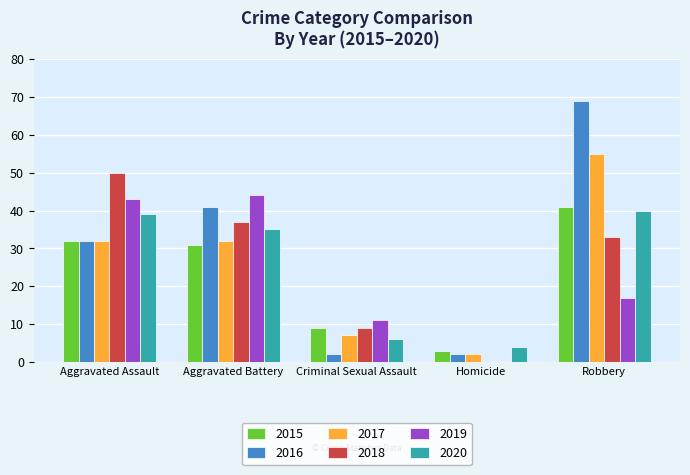

How many distinct data groups are displayed?

6